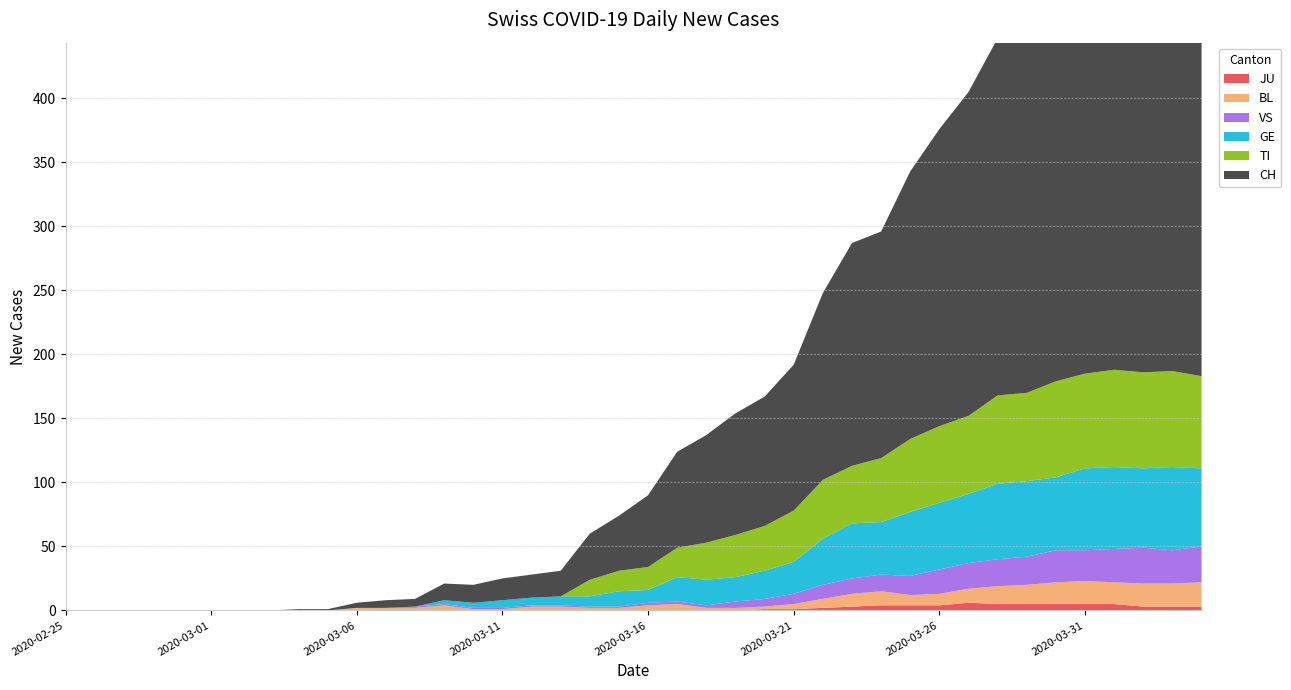

Reading left to right, list all the values displayed in this chart.

CH: 2020-02-25=0	2020-02-26=0	2020-02-27=0	2020-02-28=0	2020-02-29=0	2020-03-01=0	2020-03-02=0	2020-03-03=0	2020-03-04=1	2020-03-05=1	2020-03-06=4	2020-03-07=6	2020-03-08=6	2020-03-09=13	2020-03-10=14	2020-03-11=17	2020-03-12=18	2020-03-13=20	2020-03-14=36	2020-03-15=43	2020-03-16=56	2020-03-17=75	2020-03-18=84	2020-03-19=95	2020-03-20=101	2020-03-21=114	2020-03-22=146	2020-03-23=174	2020-03-24=177	2020-03-25=209	2020-03-26=232	2020-03-27=253	2020-03-28=279	2020-03-29=289	2020-03-30=335	2020-03-31=357	2020-04-01=384	2020-04-02=390	2020-04-03=396	2020-04-04=396
TI: 2020-02-25=0	2020-02-26=0	2020-02-27=0	2020-02-28=0	2020-02-29=0	2020-03-01=0	2020-03-02=0	2020-03-03=0	2020-03-04=0	2020-03-05=0	2020-03-06=0	2020-03-07=0	2020-03-08=0	2020-03-09=0	2020-03-10=0	2020-03-11=0	2020-03-12=0	2020-03-13=0	2020-03-14=13	2020-03-15=16	2020-03-16=18	2020-03-17=23	2020-03-18=29	2020-03-19=33	2020-03-20=35	2020-03-21=40	2020-03-22=46	2020-03-23=45	2020-03-24=50	2020-03-25=57	2020-03-26=60	2020-03-27=61	2020-03-28=69	2020-03-29=69	2020-03-30=75	2020-03-31=74	2020-04-01=76	2020-04-02=75	2020-04-03=75	2020-04-04=72
GE: 2020-02-25=0	2020-02-26=0	2020-02-27=0	2020-02-28=0	2020-02-29=0	2020-03-01=0	2020-03-02=0	2020-03-03=0	2020-03-04=0	2020-03-05=0	2020-03-06=0	2020-03-07=0	2020-03-08=0	2020-03-09=3	2020-03-10=4	2020-03-11=6	2020-03-12=6	2020-03-13=7	2020-03-14=8	2020-03-15=12	2020-03-16=10	2020-03-17=19	2020-03-18=20	2020-03-19=19	2020-03-20=22	2020-03-21=25	2020-03-22=36	2020-03-23=43	2020-03-24=41	2020-03-25=50	2020-03-26=52	2020-03-27=54	2020-03-28=59	2020-03-29=59	2020-03-30=57	2020-03-31=64	2020-04-01=64	2020-04-02=62	2020-04-03=65	2020-04-04=61
VS: 2020-02-25=0	2020-02-26=0	2020-02-27=0	2020-02-28=0	2020-02-29=0	2020-03-01=0	2020-03-02=0	2020-03-03=0	2020-03-04=0	2020-03-05=0	2020-03-06=0	2020-03-07=0	2020-03-08=1	2020-03-09=1	2020-03-10=1	2020-03-11=1	2020-03-12=1	2020-03-13=1	2020-03-14=1	2020-03-15=1	2020-03-16=2	2020-03-17=2	2020-03-18=2	2020-03-19=5	2020-03-20=6	2020-03-21=8	2020-03-22=11	2020-03-23=12	2020-03-24=13	2020-03-25=15	2020-03-26=19	2020-03-27=20	2020-03-28=21	2020-03-29=22	2020-03-30=25	2020-03-31=24	2020-04-01=26	2020-04-02=28	2020-04-03=26	2020-04-04=28
BL: 2020-02-25=0	2020-02-26=0	2020-02-27=0	2020-02-28=0	2020-02-29=0	2020-03-01=0	2020-03-02=0	2020-03-03=0	2020-03-04=0	2020-03-05=0	2020-03-06=2	2020-03-07=2	2020-03-08=2	2020-03-09=4	2020-03-10=1	2020-03-11=1	2020-03-12=3	2020-03-13=3	2020-03-14=2	2020-03-15=2	2020-03-16=4	2020-03-17=5	2020-03-18=2	2020-03-19=2	2020-03-20=2	2020-03-21=4	2020-03-22=7	2020-03-23=10	2020-03-24=11	2020-03-25=8	2020-03-26=9	2020-03-27=11	2020-03-28=14	2020-03-29=15	2020-03-30=17	2020-03-31=18	2020-04-01=17	2020-04-02=18	2020-04-03=18	2020-04-04=19
JU: 2020-02-25=0	2020-02-26=0	2020-02-27=0	2020-02-28=0	2020-02-29=0	2020-03-01=0	2020-03-02=0	2020-03-03=0	2020-03-04=0	2020-03-05=0	2020-03-06=0	2020-03-07=0	2020-03-08=0	2020-03-09=0	2020-03-10=0	2020-03-11=0	2020-03-12=0	2020-03-13=0	2020-03-14=0	2020-03-15=0	2020-03-16=0	2020-03-17=0	2020-03-18=0	2020-03-19=0	2020-03-20=1	2020-03-21=1	2020-03-22=2	2020-03-23=3	2020-03-24=4	2020-03-25=4	2020-03-26=4	2020-03-27=6	2020-03-28=5	2020-03-29=5	2020-03-30=5	2020-03-31=5	2020-04-01=5	2020-04-02=3	2020-04-03=3	2020-04-04=3